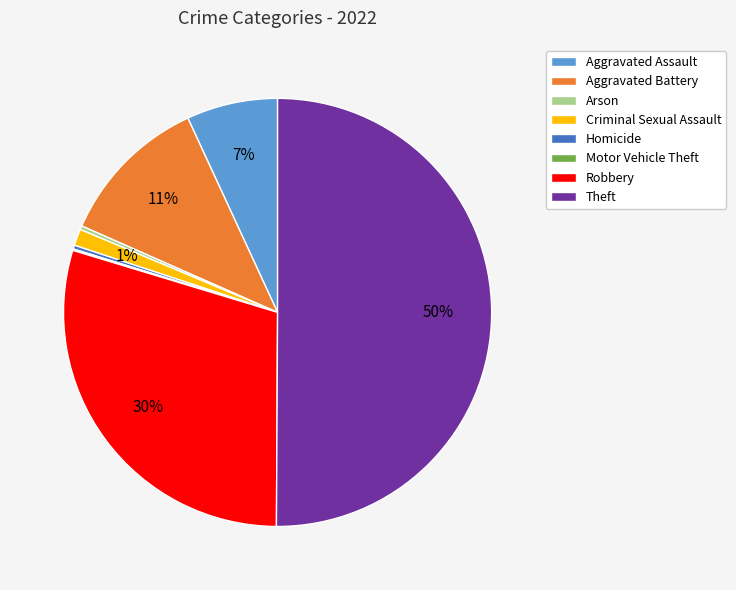

To the nearest percent, what is the difference between the Aggravated Battery and Homicide slice percentages?

11%